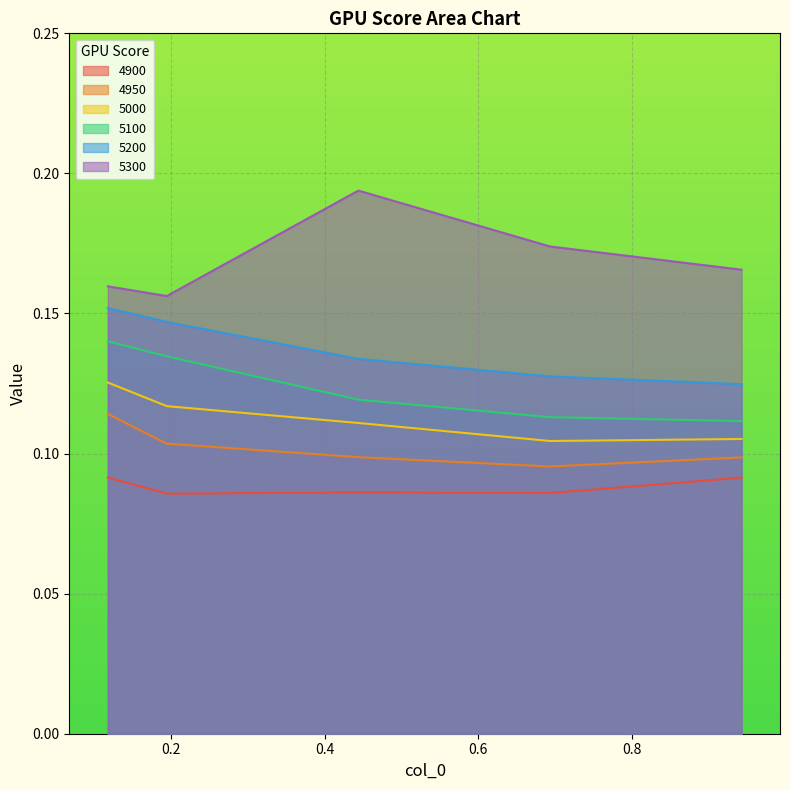

What is the total value across all series at 0.4438356164383562?

0.7